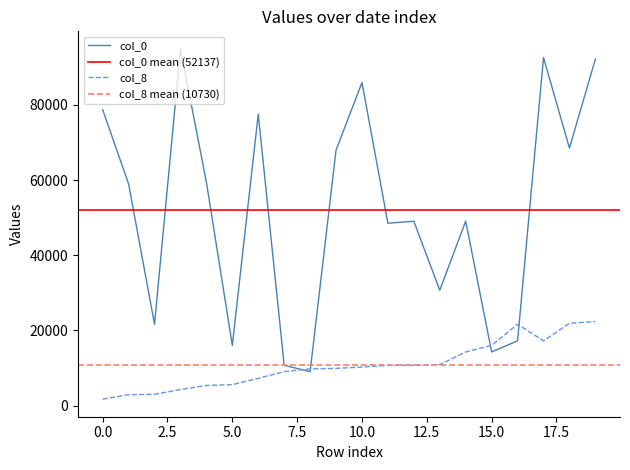

What is the highest value of the col_0 series?

94889